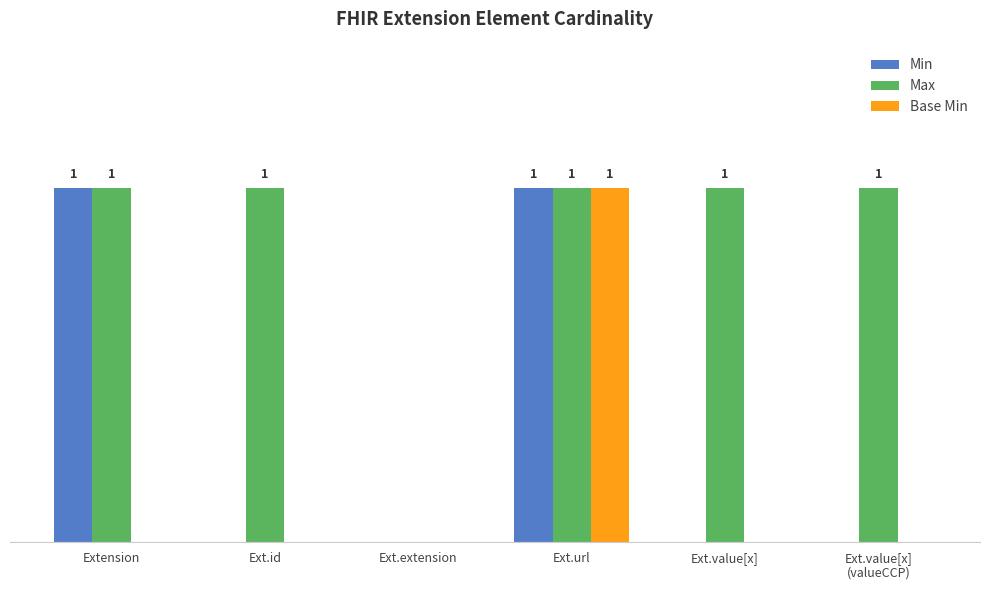

Is it true that Max equals 0 at Ext.extension?

True